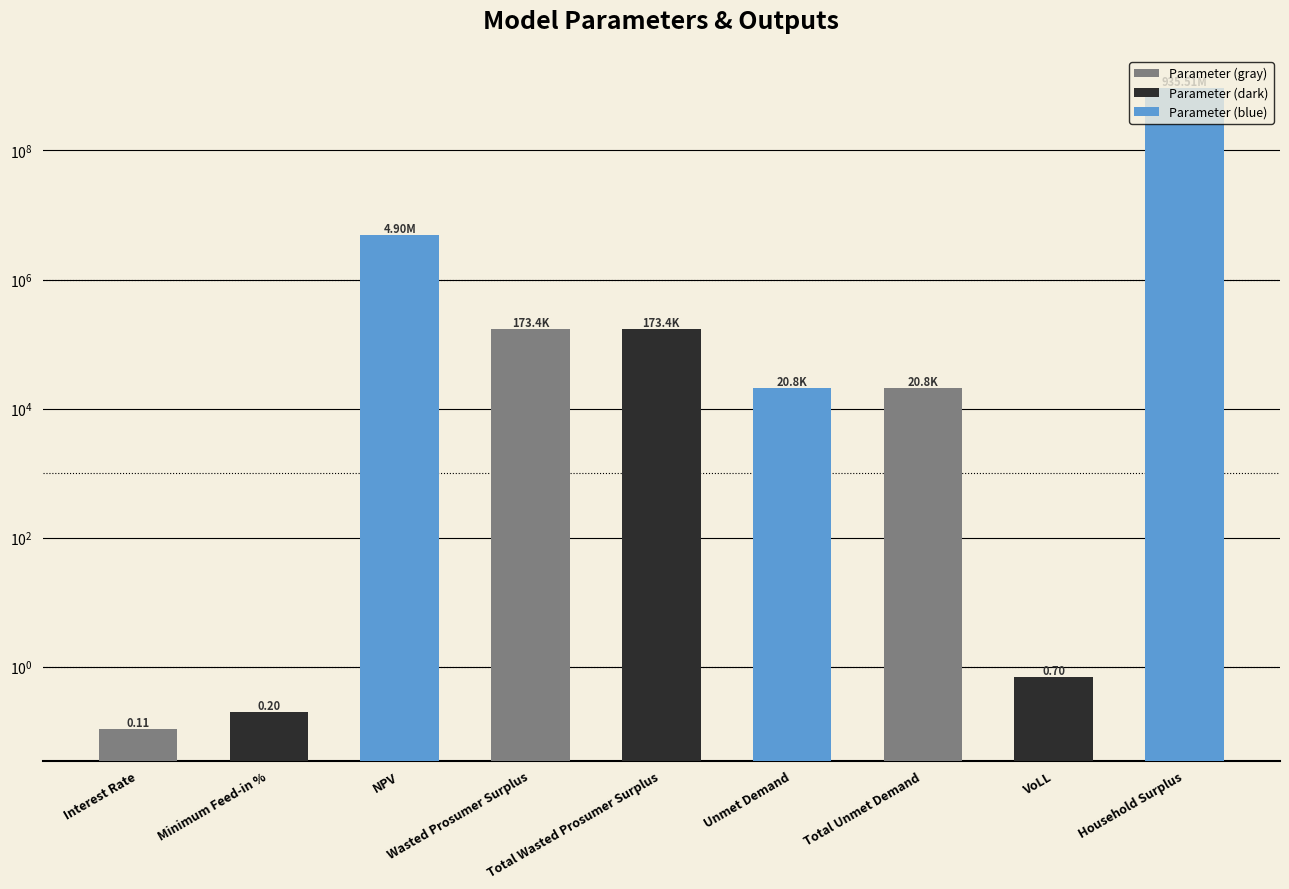

Reading left to right, extract all data points from this chart.

0.1	0.2	4903572.9	173398.7	173398.7	20806.4	20806.4	0.7	935511765.3